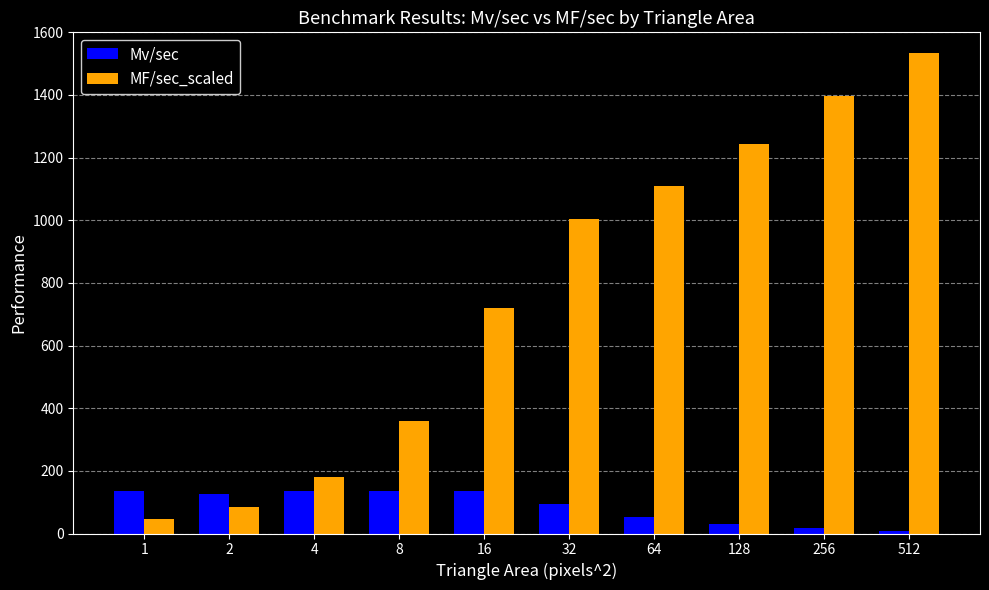

At which label does Mv/sec first exceed 124?

1